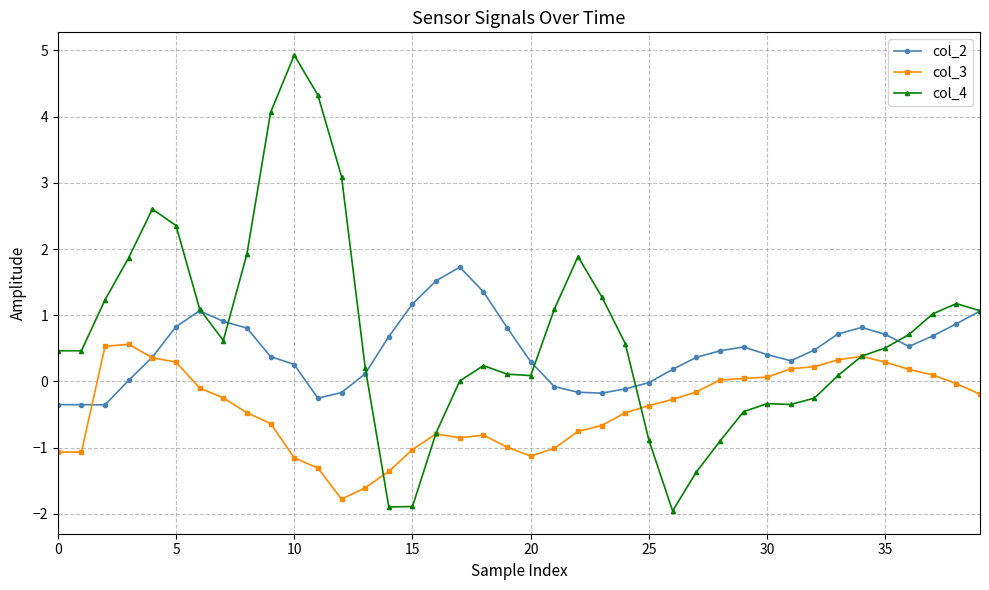

True or false: col_4 has more than 2 interior local peaks.

True